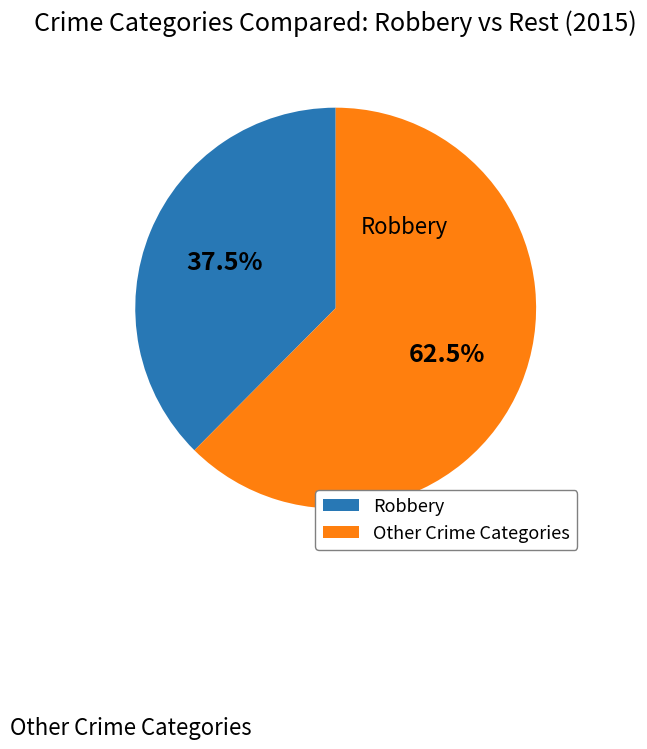

What percentage do Other Crime Categories and Robbery together represent?

100.0%